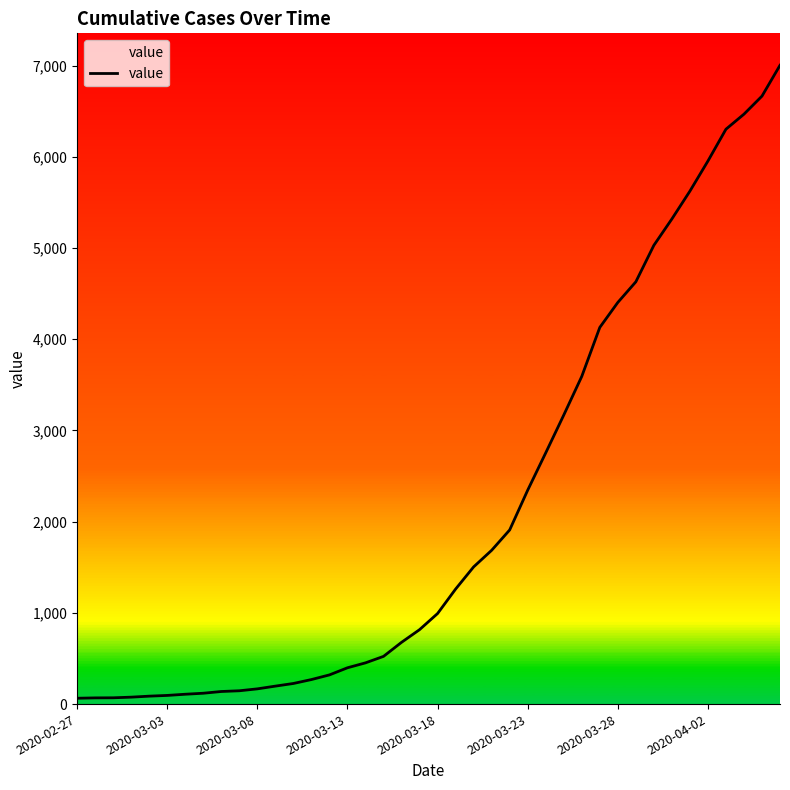

What is the greatest value displayed?

7003